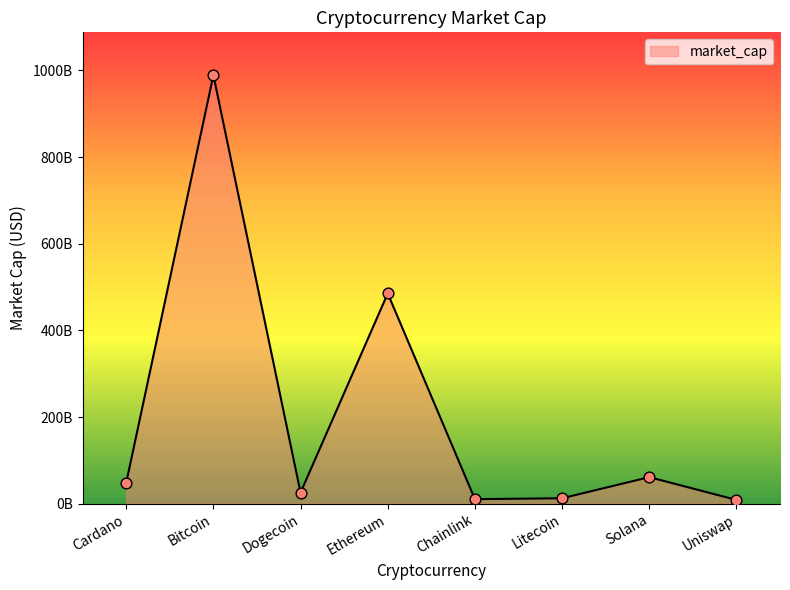

What is the change in value from Chainlink to Uniswap?

-1693057038